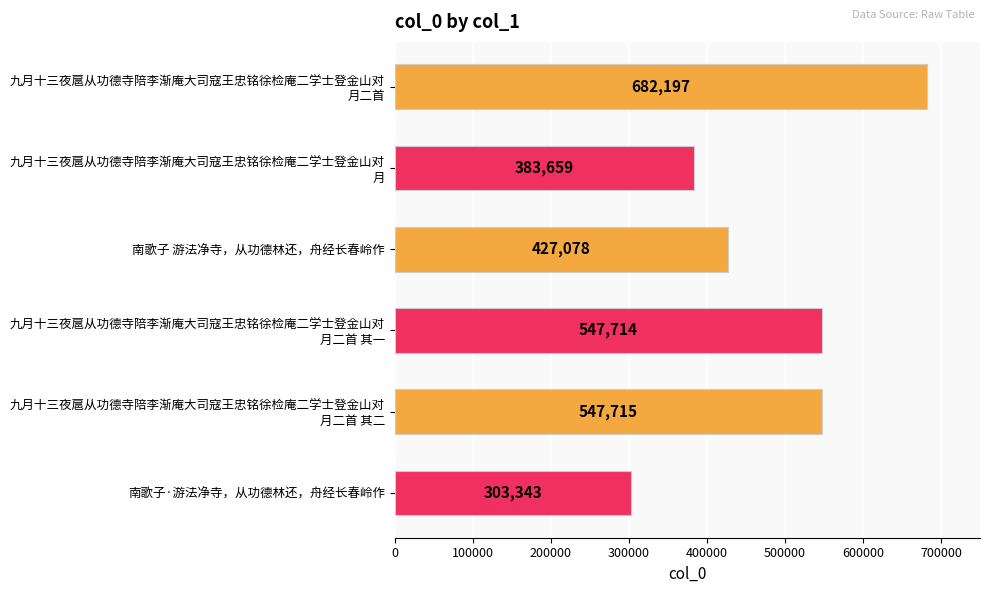

What is the average value?

481951